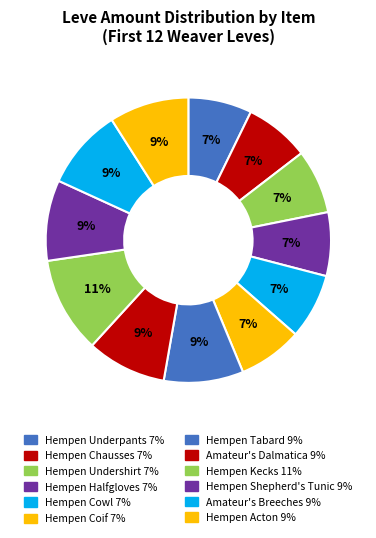

What percentage do Hempen Halfgloves and Hempen Acton together represent?

16.2%